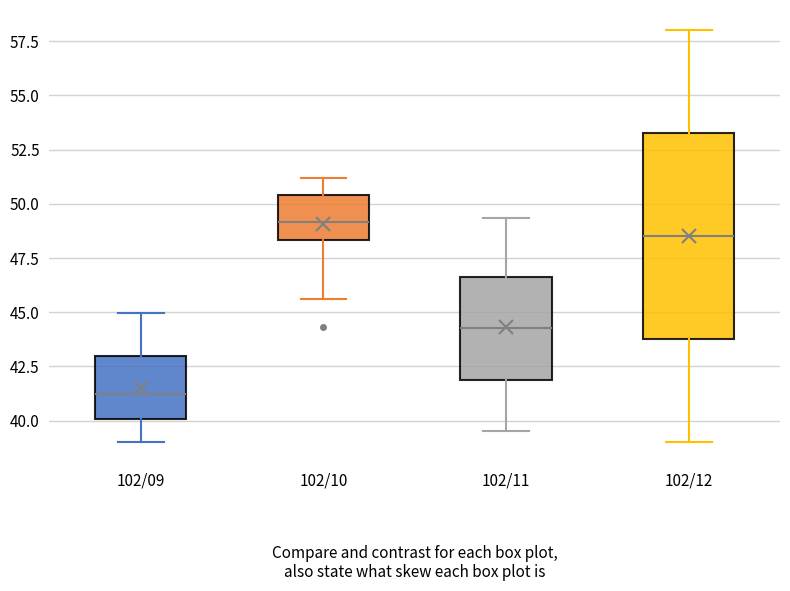

Where does the lower whisker of the box for 102/09 end on the y-axis? The values are not printed on the chart, so give them approximately, as read against the axis.

39.0